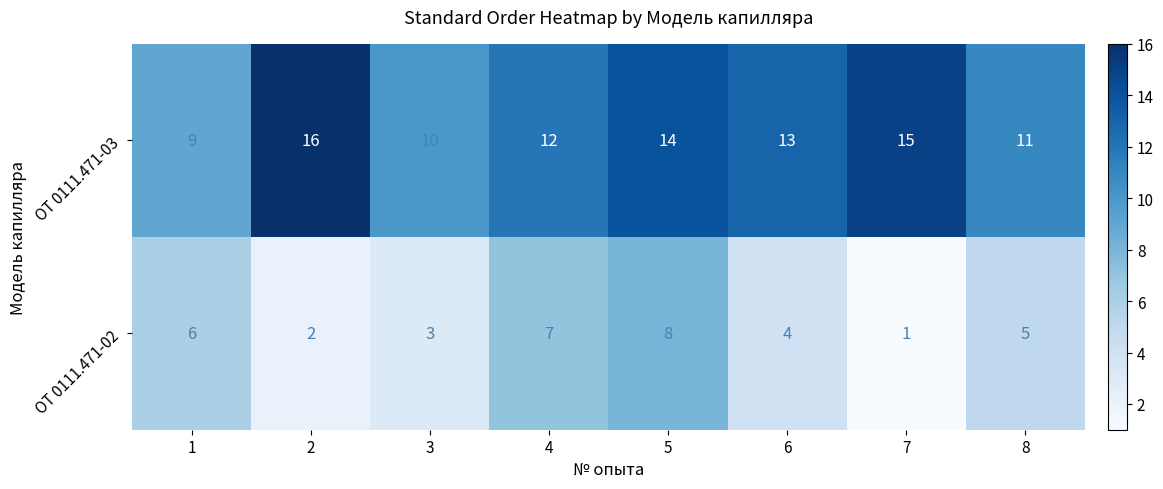

Reading right to left, extract all data points from this chart.

ОТ 0111.471-03: 11	15	13	14	12	10	16	9
ОТ 0111.471-02: 5	1	4	8	7	3	2	6